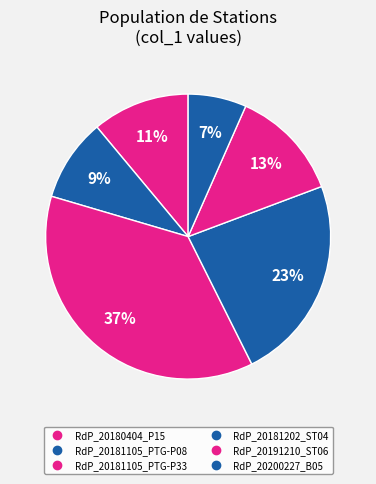

Is it true that RdP_20180404_P15 is 11% of the pie?

True